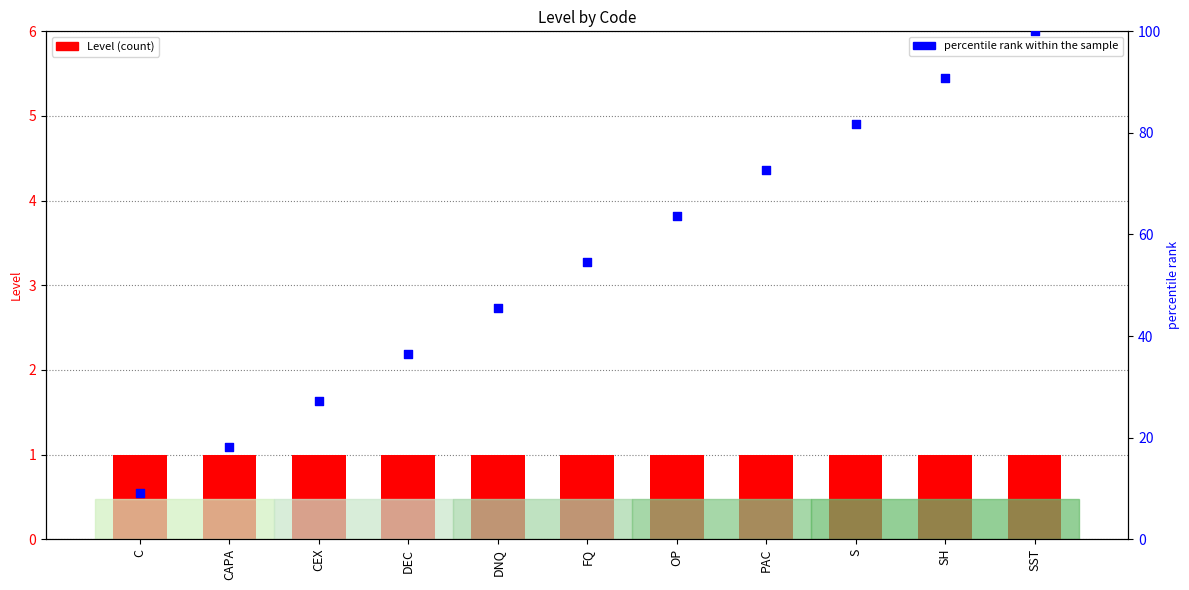

Which series reaches the maximum Y coordinate?

percentile rank within the sample